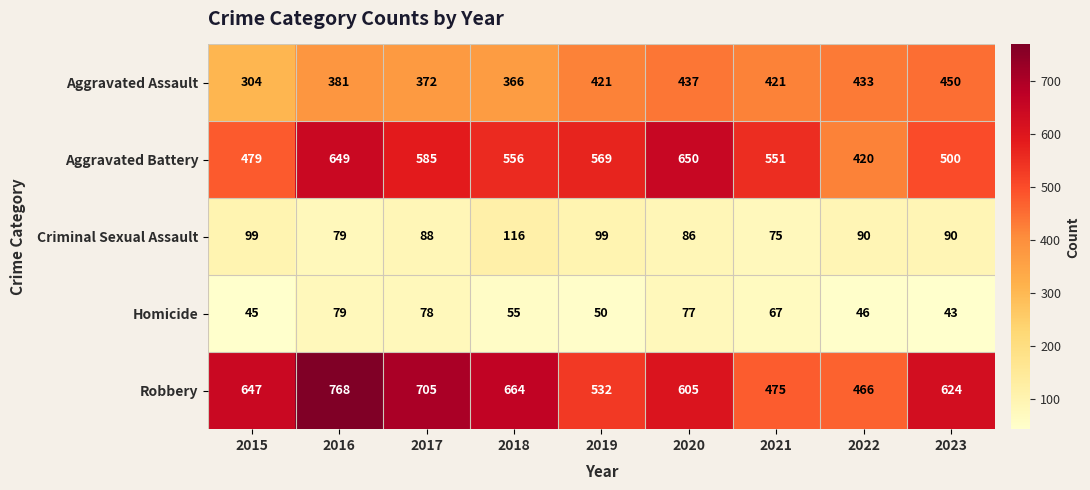

At how many categories does at least one series exceed 345?

9